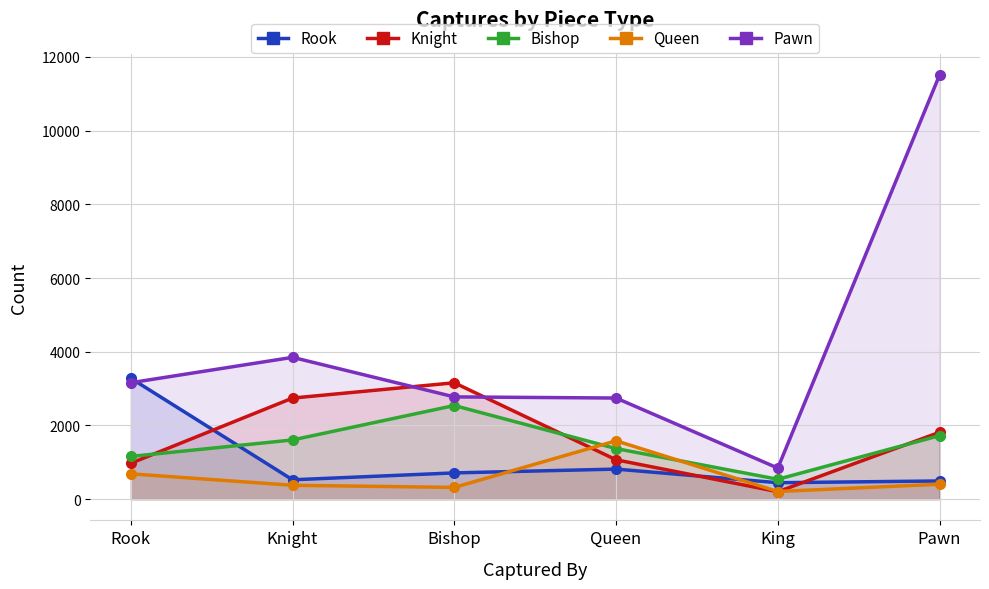

What is the total value across all series at Rook?

9261